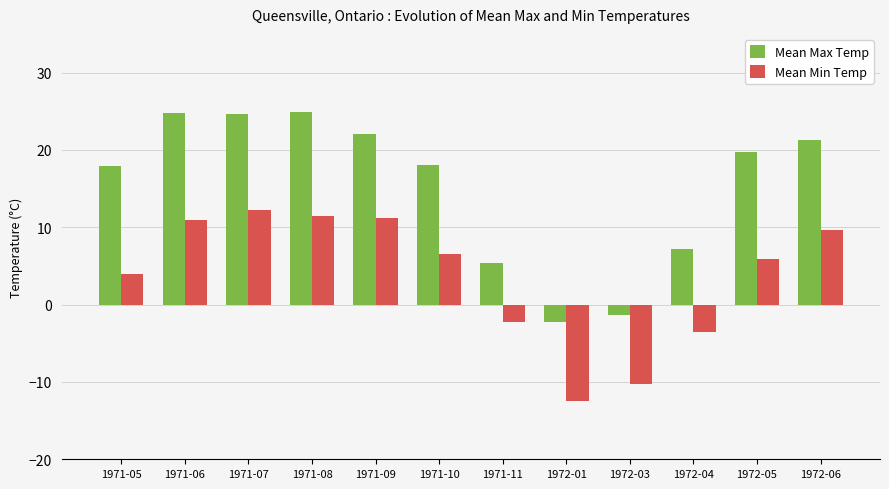

List the series in order of their peak value, lowest first.

Mean Min Temp, Mean Max Temp